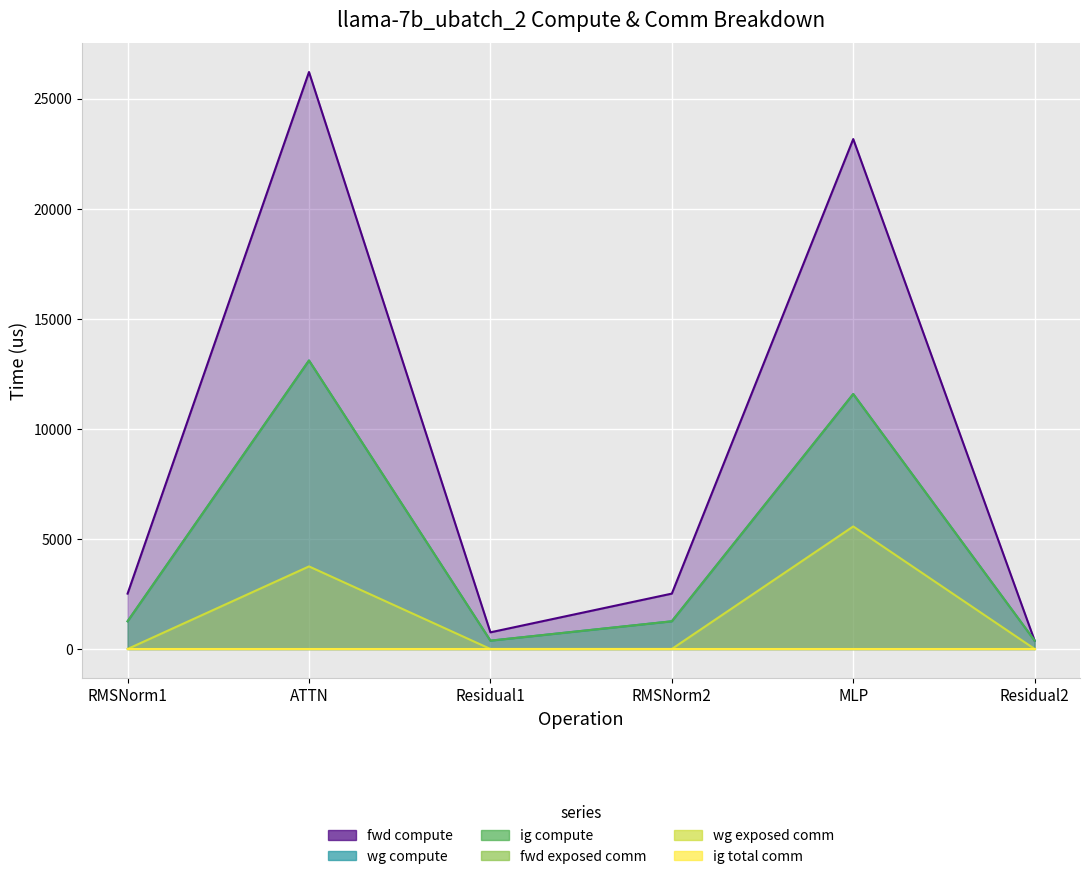

What is the value of the fwd compute point at the 4th from the left?

2513.9